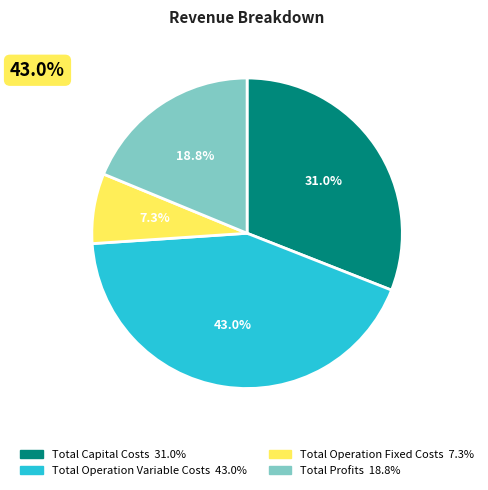

Count the number of slices in the pie.

4